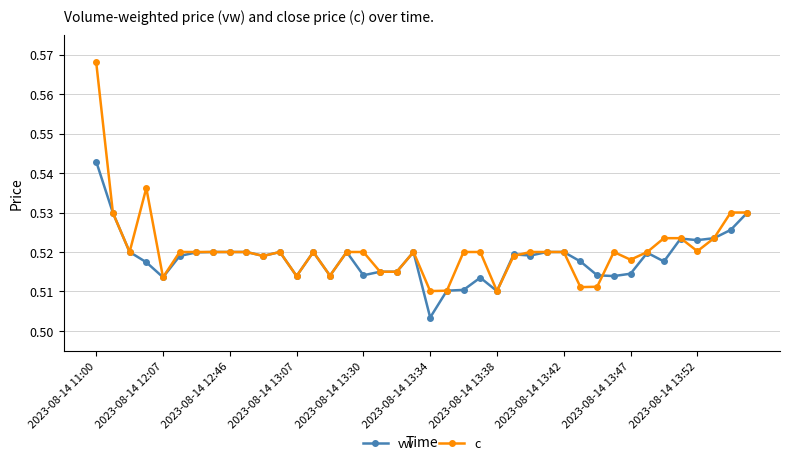

True or false: vw has more than 0 points higher than both neighbors.

True